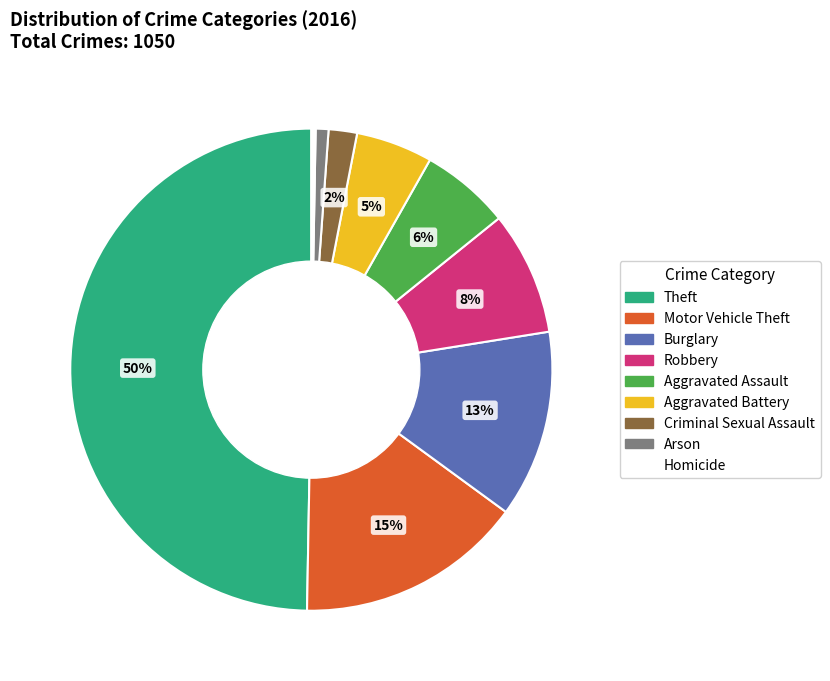

How many segments does this pie chart have?

9